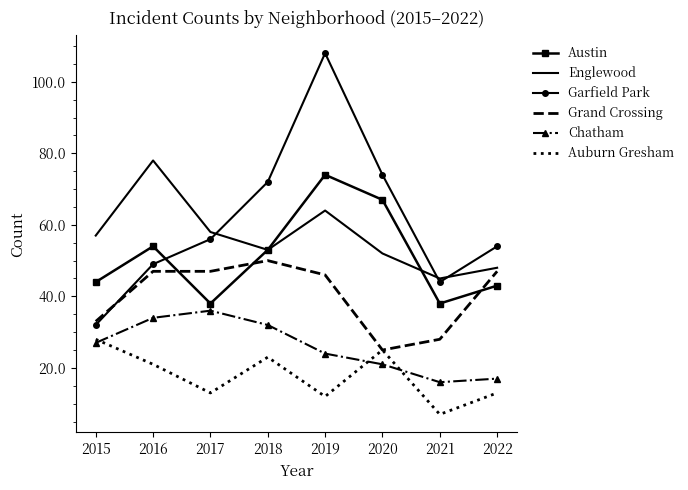

Which label corresponds to the largest value in the chart?

2019